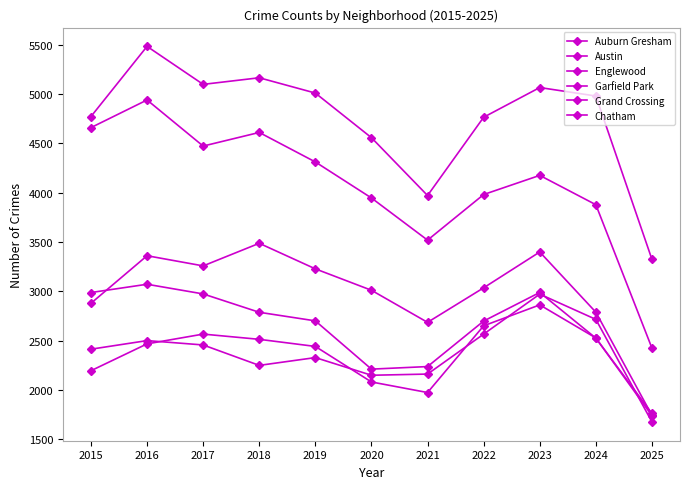

The Austin series shows 3323 at 2025. True or false?

True